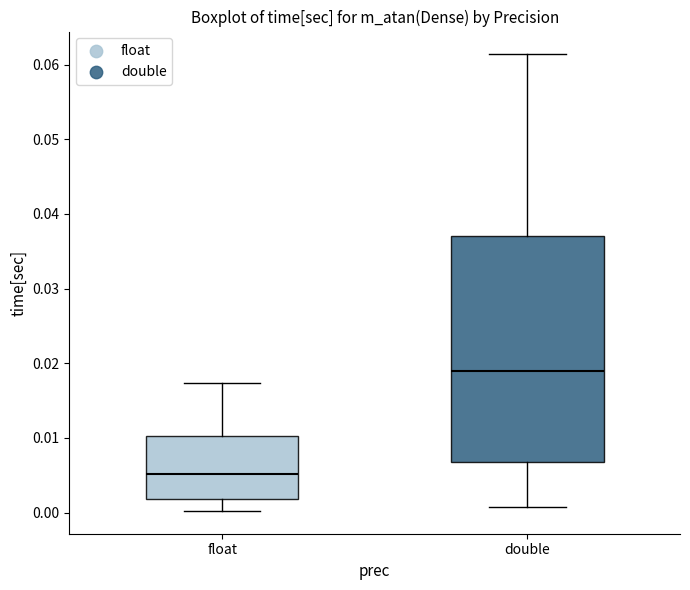

Reading left to right, transcribe this box plot: for each box, give where its median line is, the range the box spans, and where its two whiskers end, as read against the y-axis. The values are not printed on the chart, so give them approximately, as read against the axis.

float: median 0.005, box 0.002 to 0.010, whiskers 0.000 to 0.017
double: median 0.019, box 0.007 to 0.037, whiskers 0.001 to 0.061